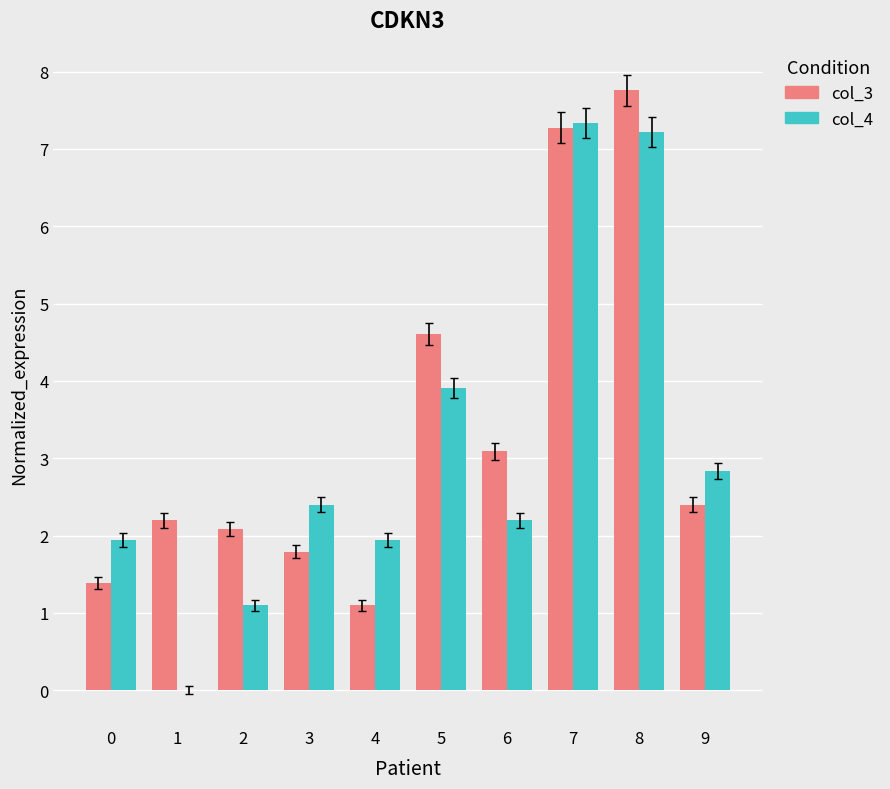

Is it true that col_3 equals 0.6 at 4?

False